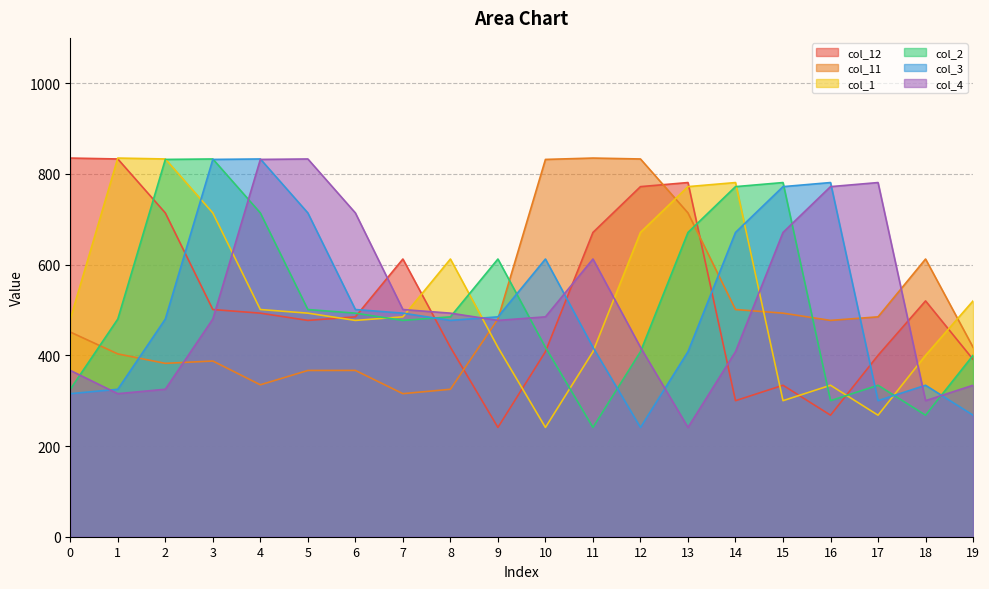

Does the chart have visible grid lines?

Yes